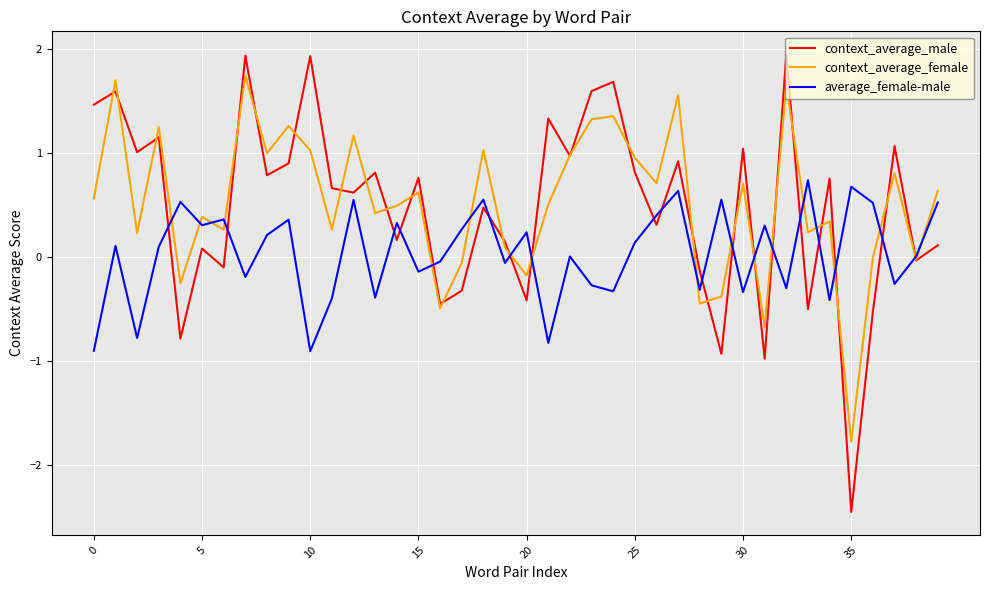

Which series has the largest total across all categories?

context_average_female